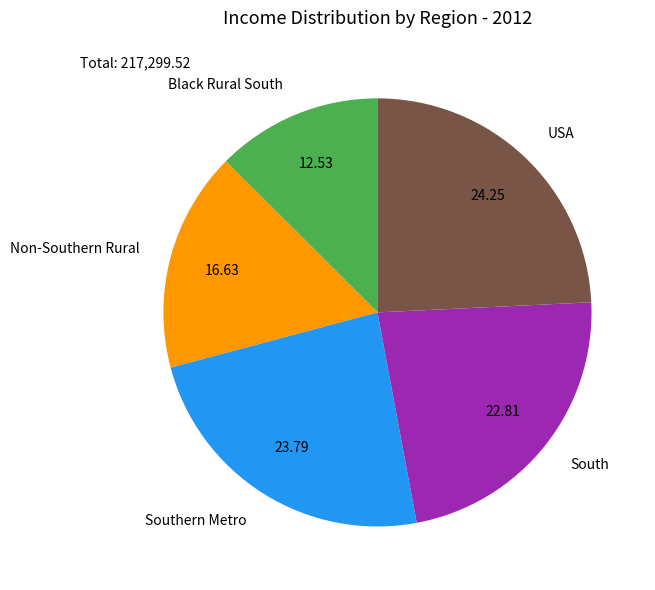

Which has a higher value, Non-Southern Rural or USA?

USA